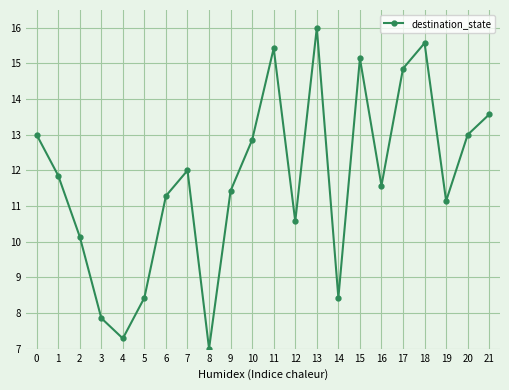

Is it true that the value at 3 is 7.9?

True